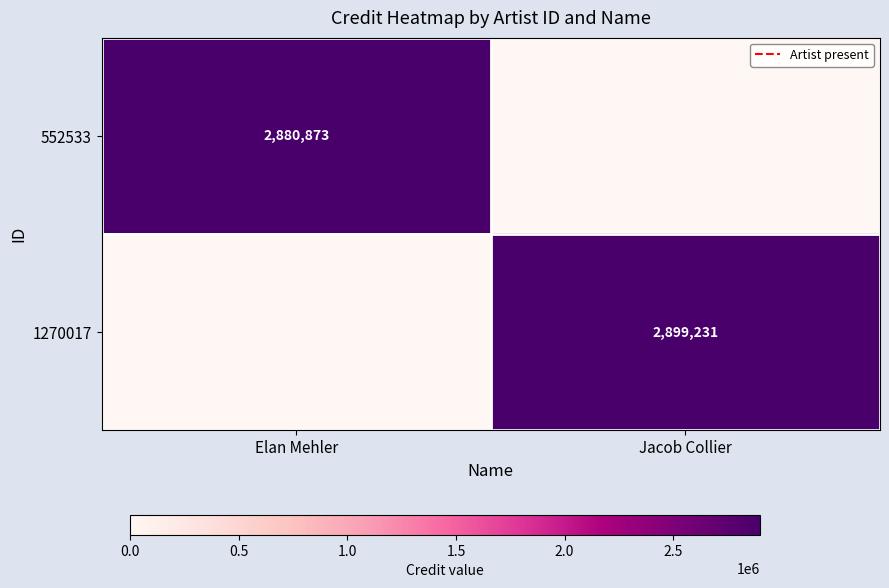

Is it true that 1270017 equals 4499881 at Jacob Collier?

False